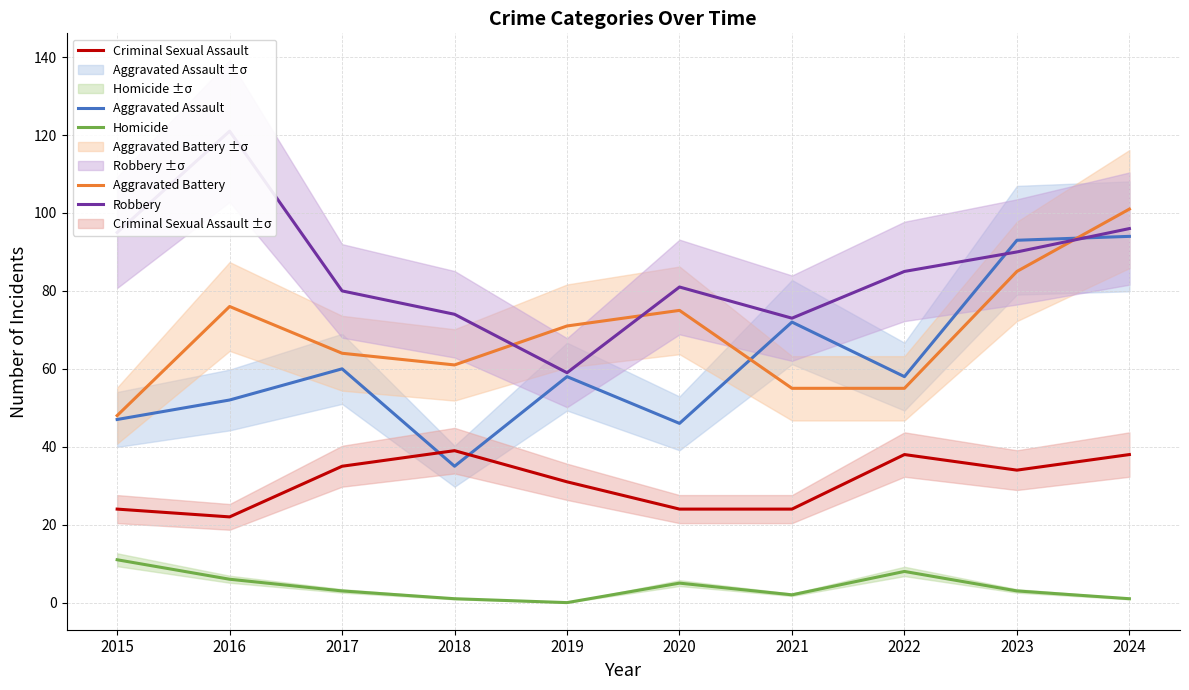

What is the value of the Robbery point at the 6th from the left?

81